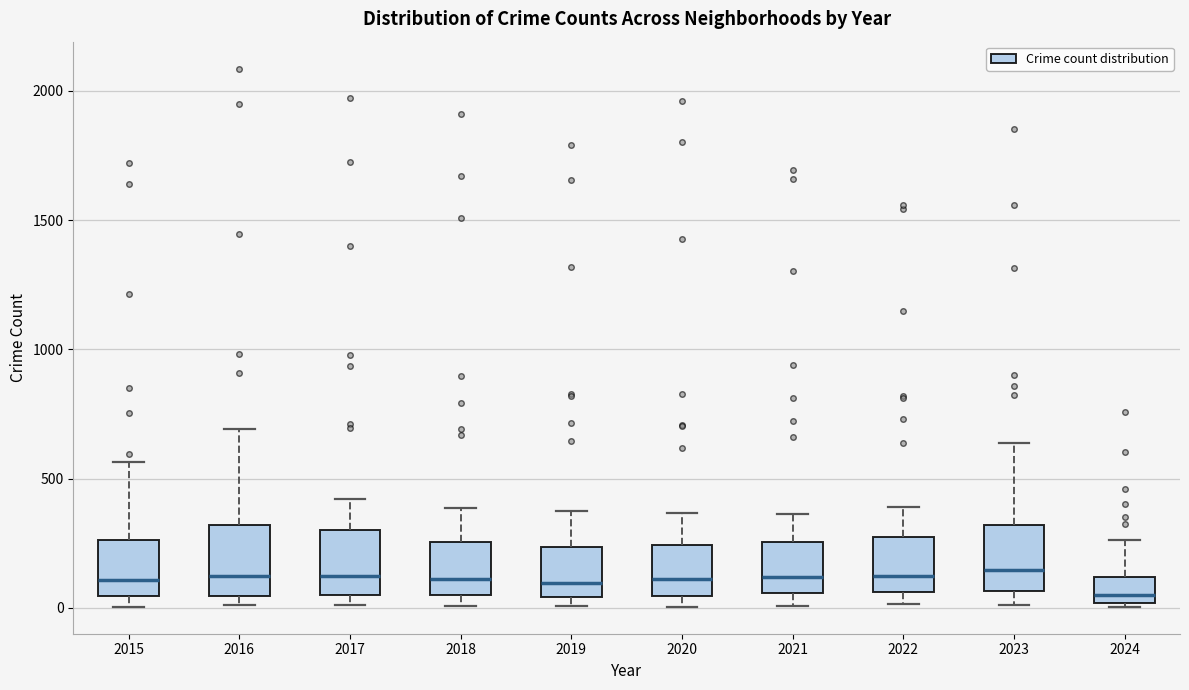

Where does the median line of the box at x = 2015 sit on the y-axis? The values are not printed on the chart, so give them approximately, as read against the axis.

100